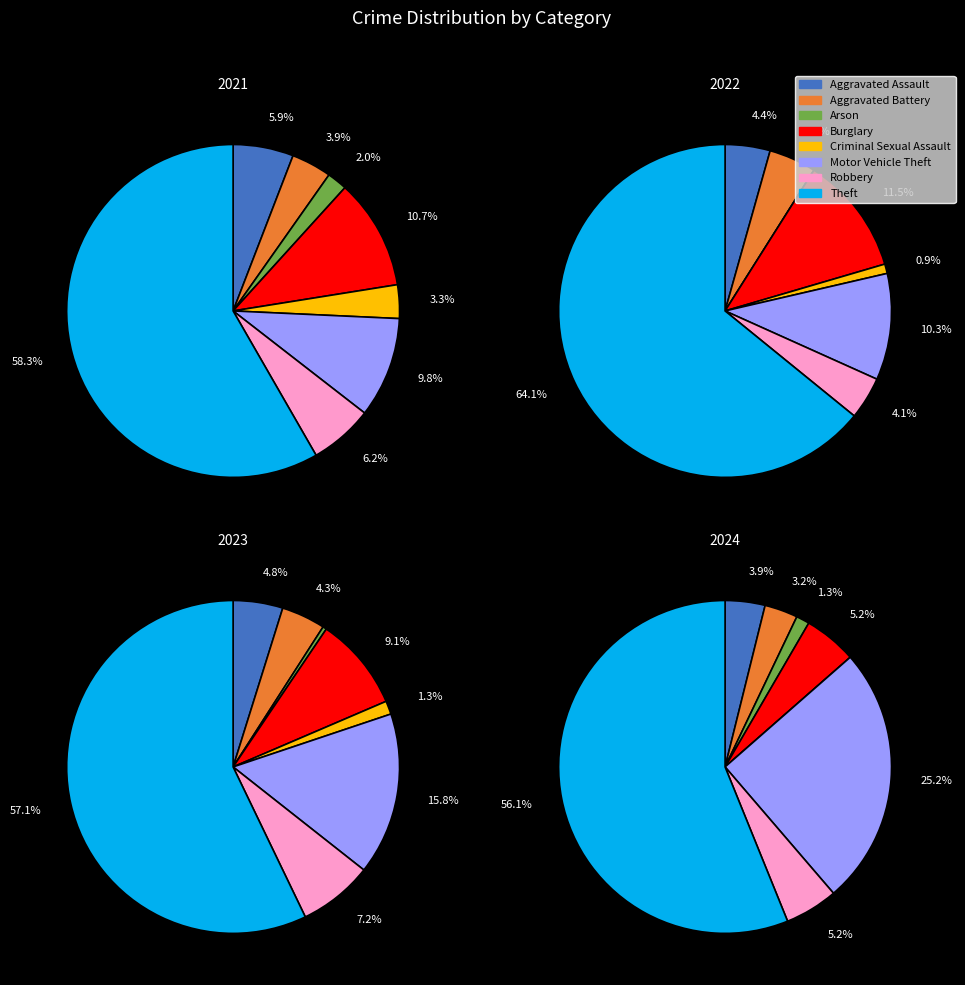

Count the number of slices in the pie.

8